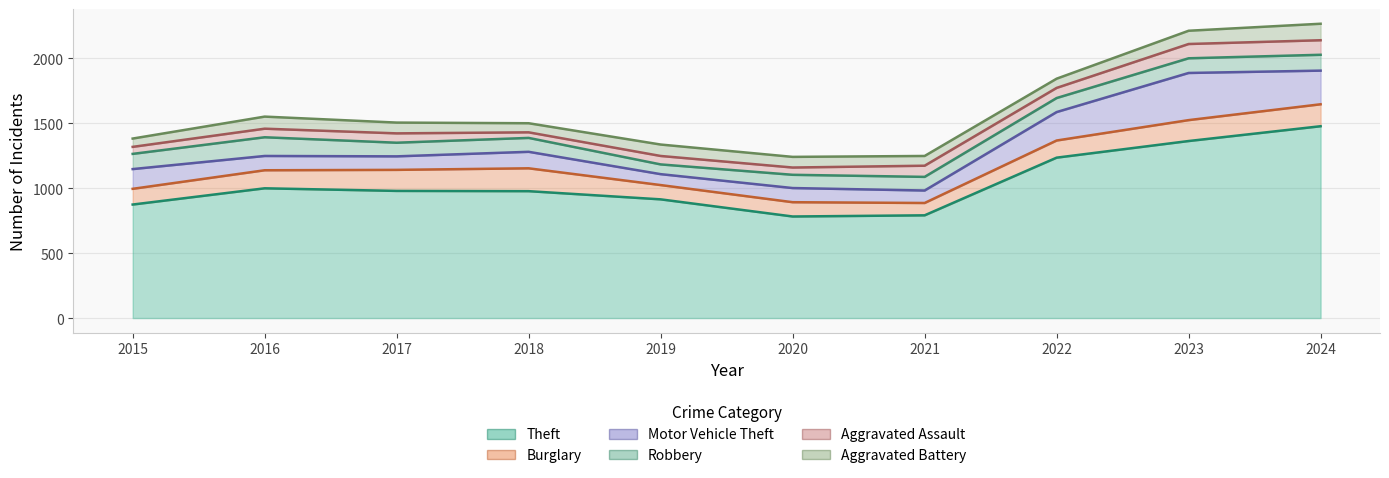

What is the difference between the Motor Vehicle Theft values at 2022 and 2020?

110